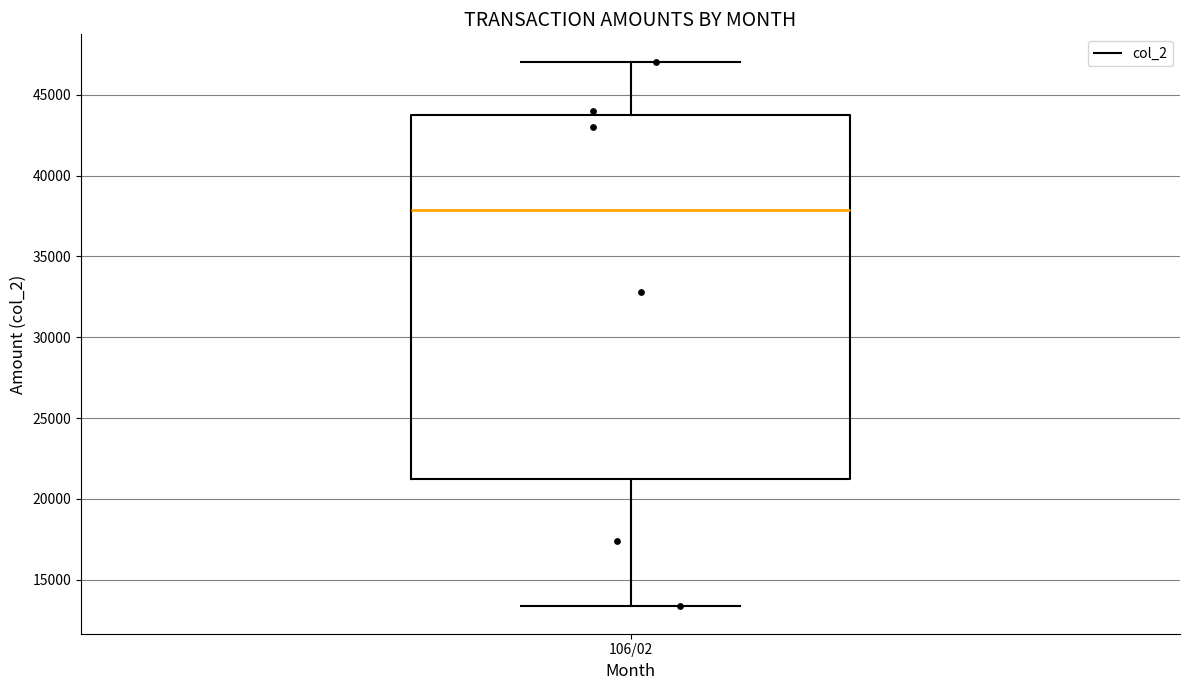

Read this box plot against the y-axis: the position of the median line, the range covered by the box, and the ends of both whiskers. The values are not printed on the chart, so give them approximately, as read against the axis.

median 38000, box 21500 to 44000, whiskers 13500 to 47000